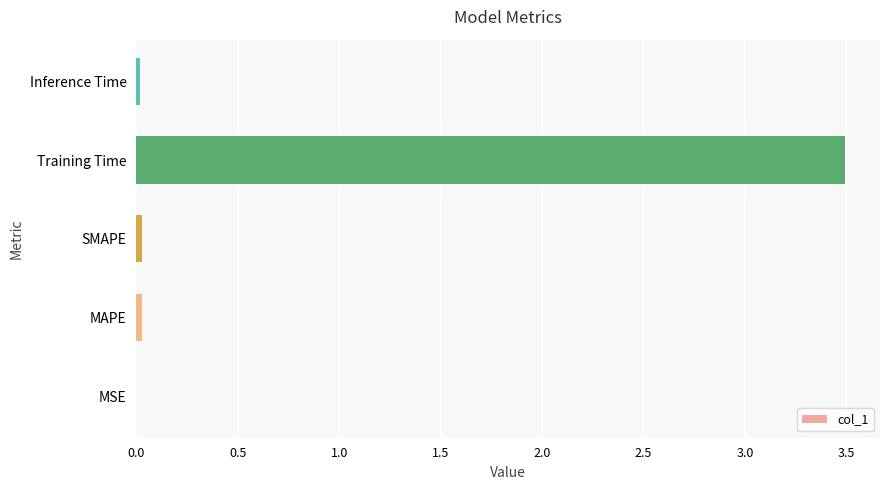

True or false: the data shows 0.0 at MAPE.

True